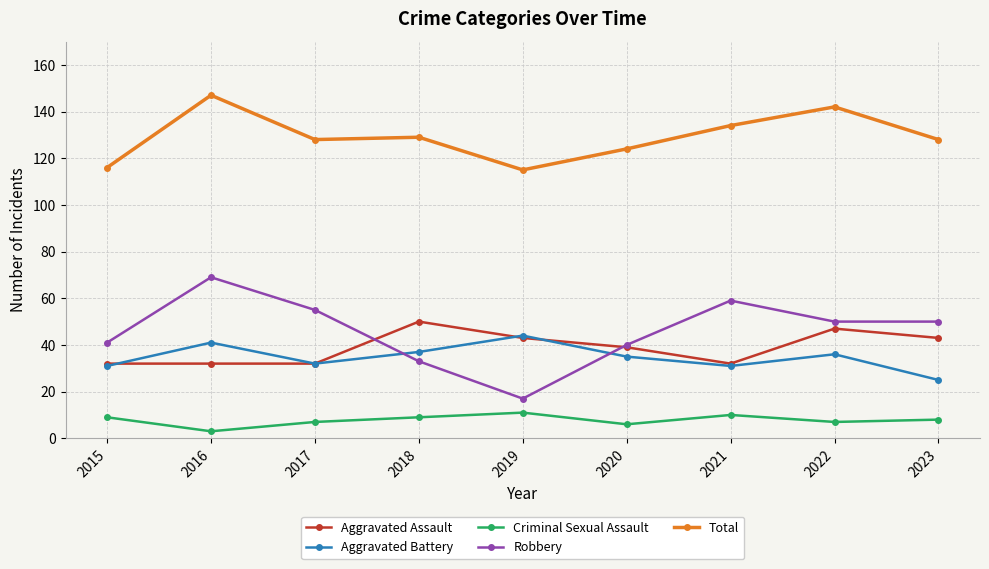

True or false: Criminal Sexual Assault and Aggravated Assault cross at least once.

False